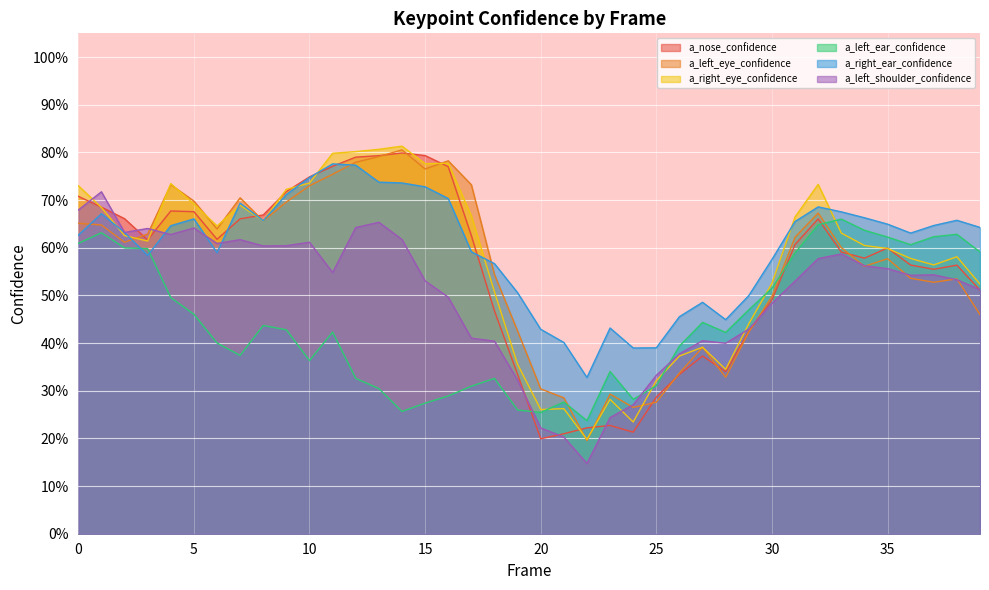

What is the sum of the a_nose_confidence values at 26 and 7?

1.0